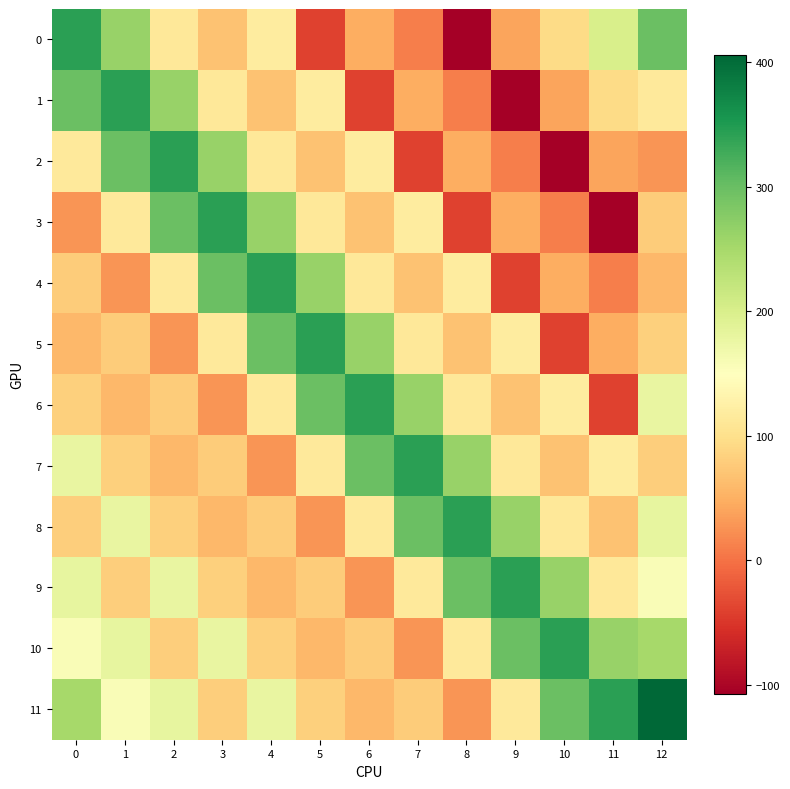

Which series changed the most between 0 and 12?

1